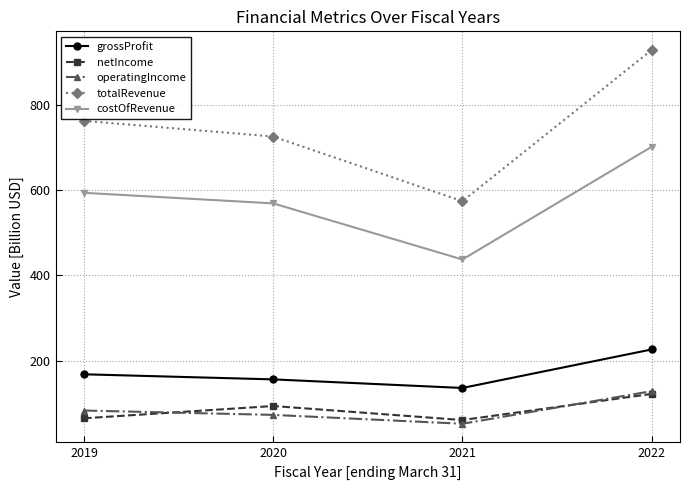

Reading left to right, what are all the values shown in this chart?

grossProfit: 168.5	156.6	136.5	226.6
netIncome: 65.5	94.2	61.4	122.6
operatingIncome: 83.6	73.4	52.7	129.0
totalRevenue: 761.9	725.2	573.7	927.7
costOfRevenue: 593.4	568.6	437.3	701.1